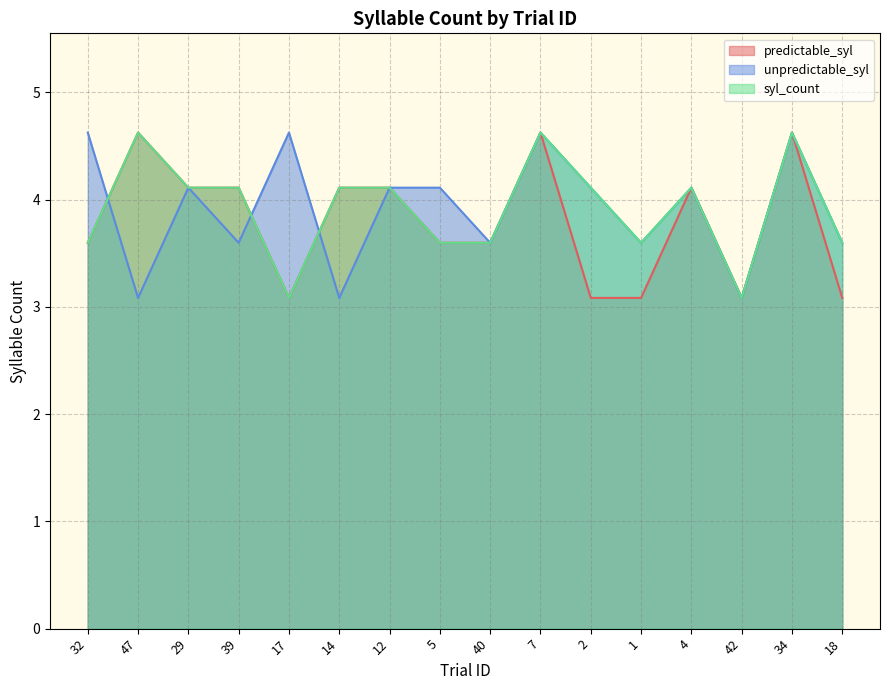

What is the label of the 15th point from the left?

34